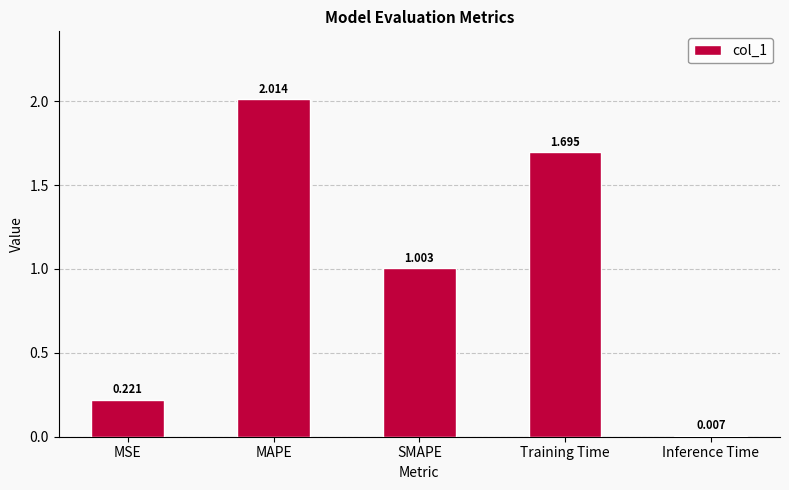

At which category does the chart reach its peak across all series?

MAPE